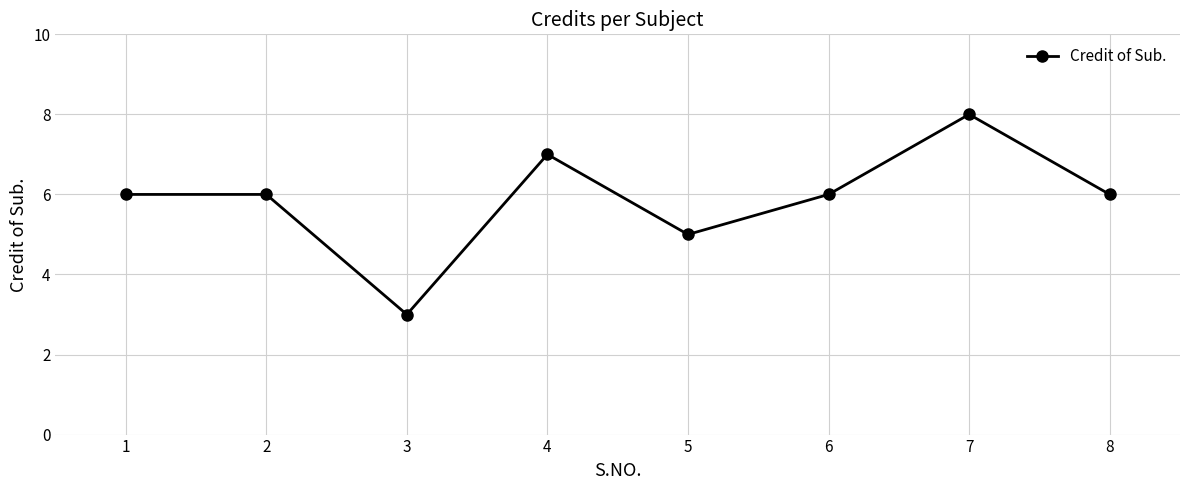

The chart shows a value of 8 at 7. True or false?

True